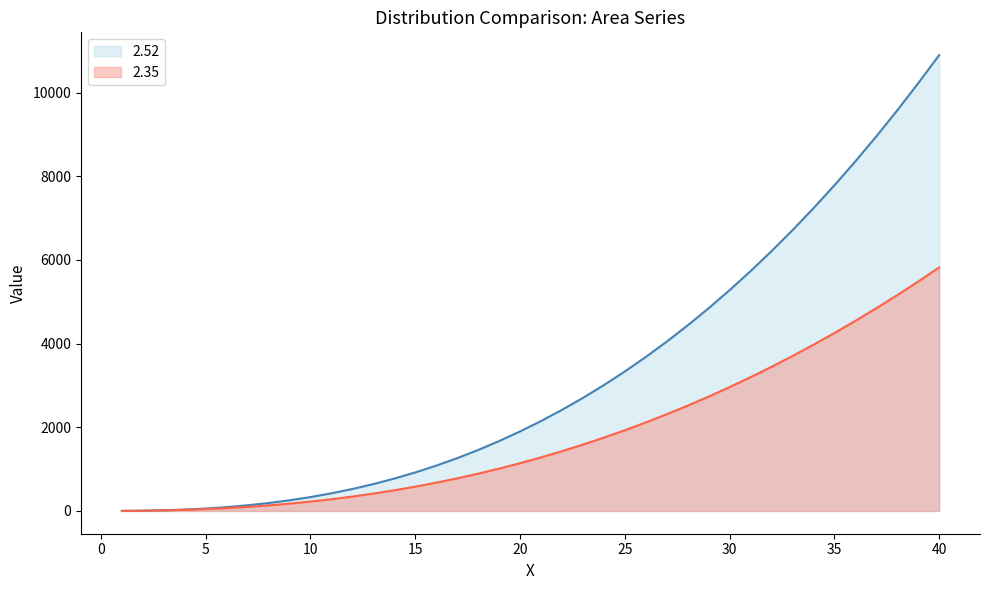

Which series has the largest range (max minus min)?

2.52